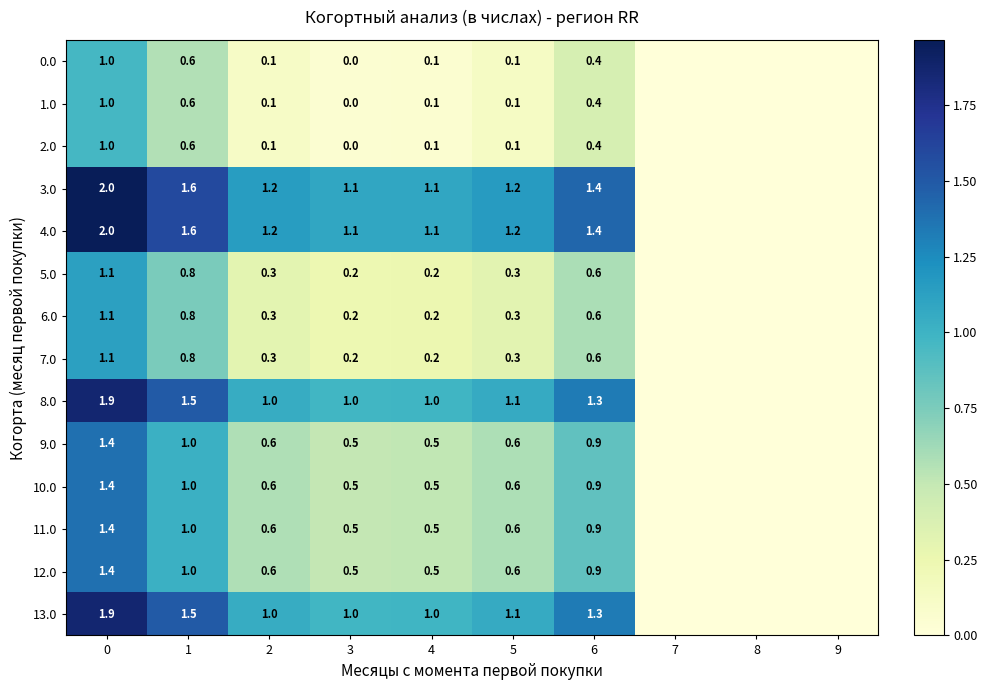

How many distinct data groups are displayed?

14